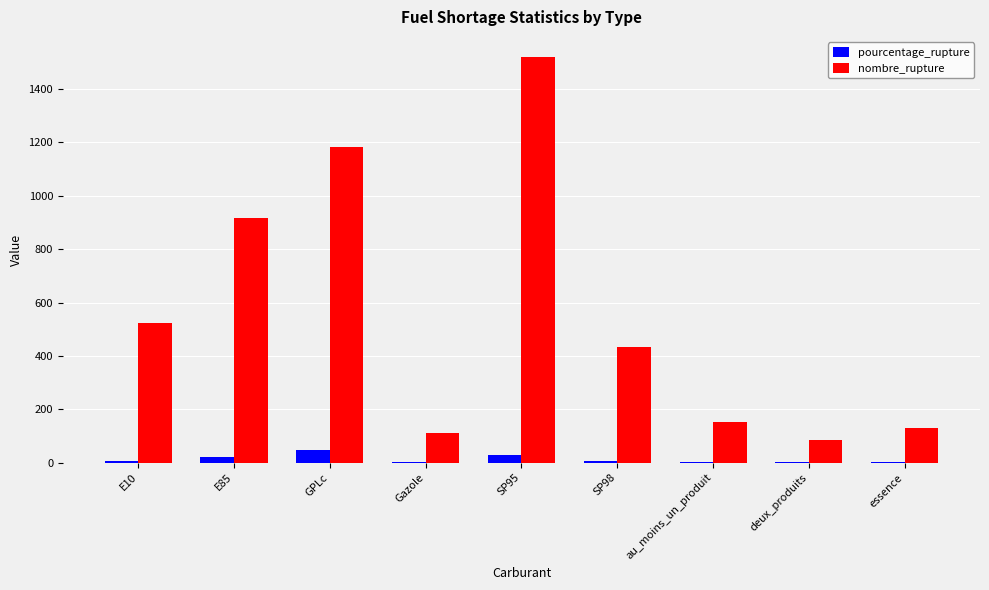

What is the difference between the nombre_rupture values at E10 and GPLc?

661.0